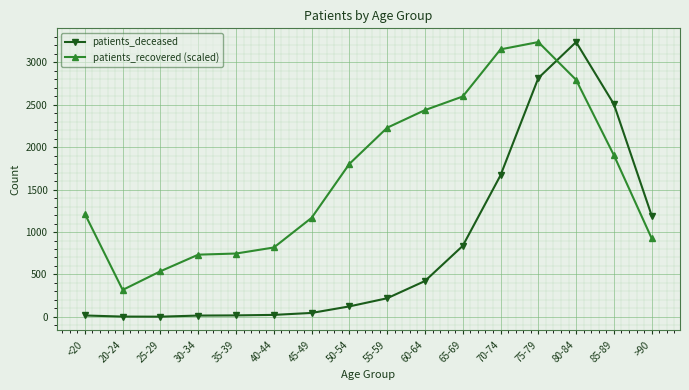

In patients_deceased, how many points are higher than both neighbors (excluding endpoints)?

1